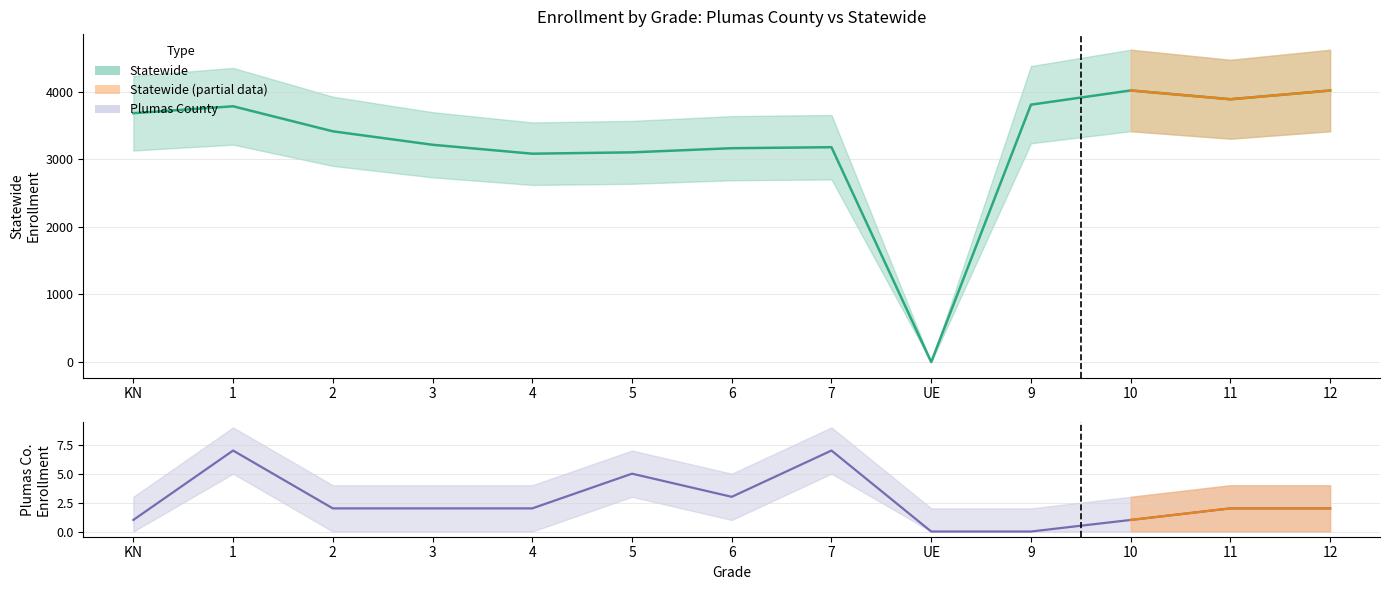

How many data points in Statewide are less than 3412?

6